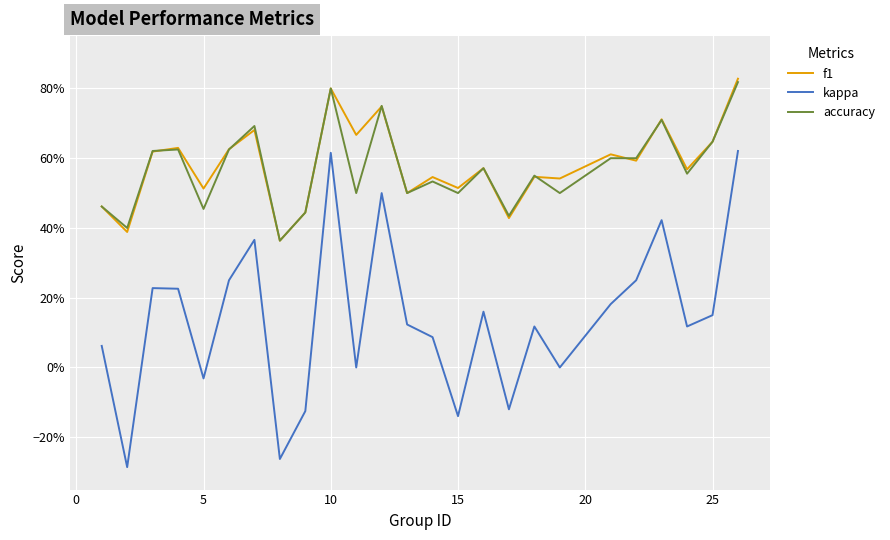

How many f1 values are between 0 and 1?

25